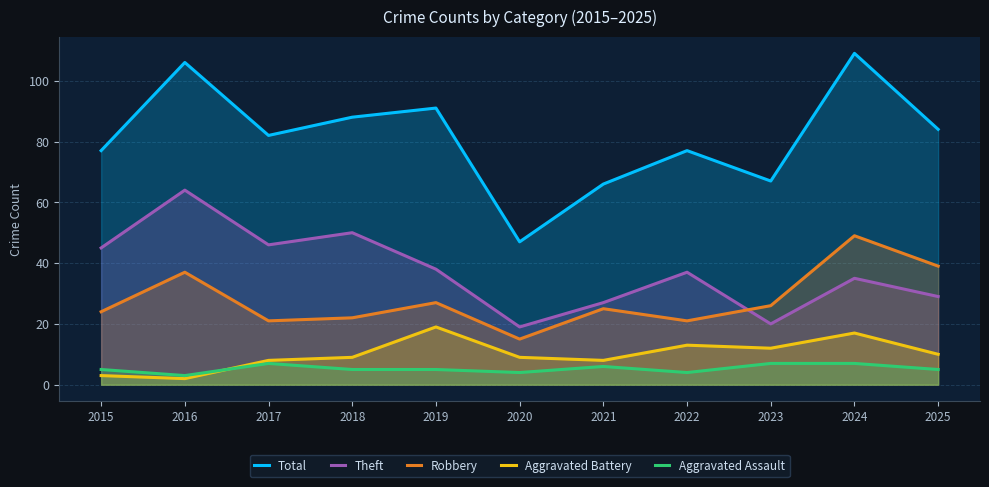

The Robbery series shows 26 at 2023. True or false?

True